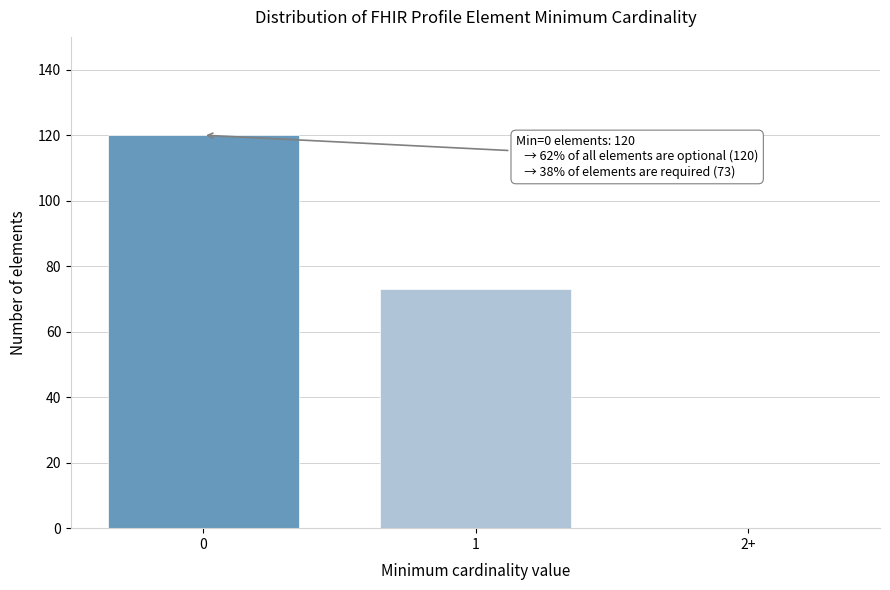

Reading right to left, transcribe all the data shown in this chart.

2+=0	1=73	0=120